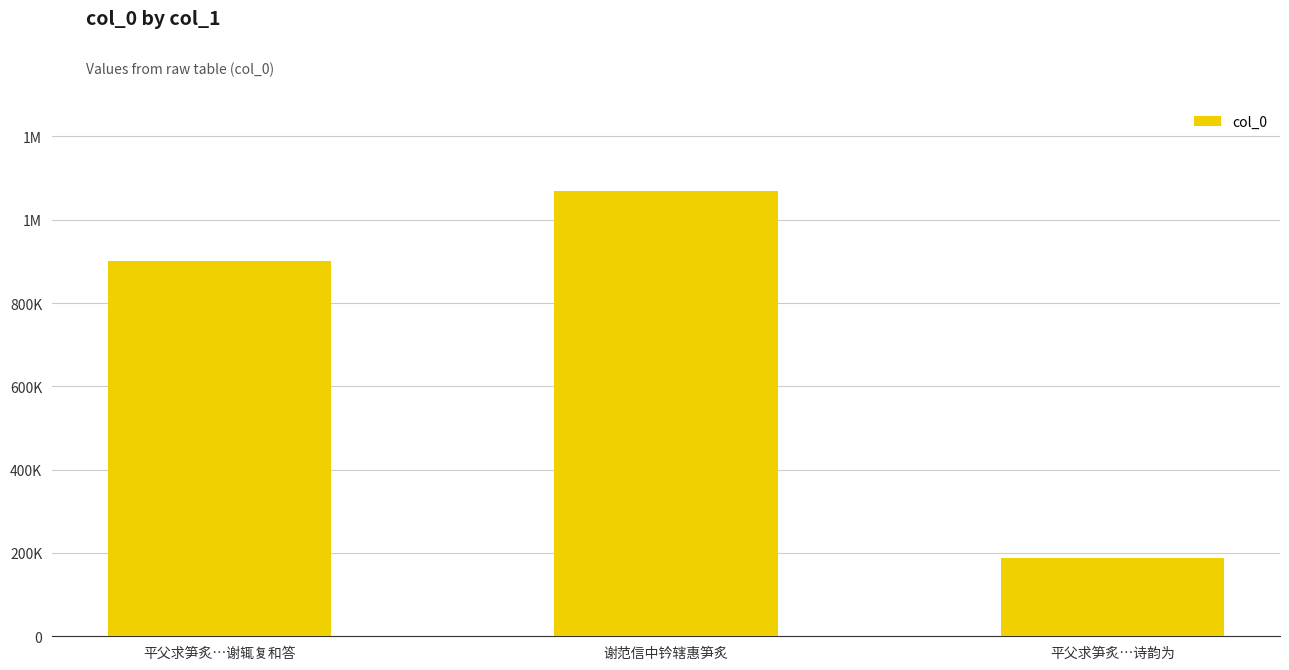

Reading left to right, list all the values displayed in this chart.

平父求笋炙…谢辄复和答=900510	谢范信中钤辖惠笋炙=1068880	平父求笋炙…诗韵为=186881